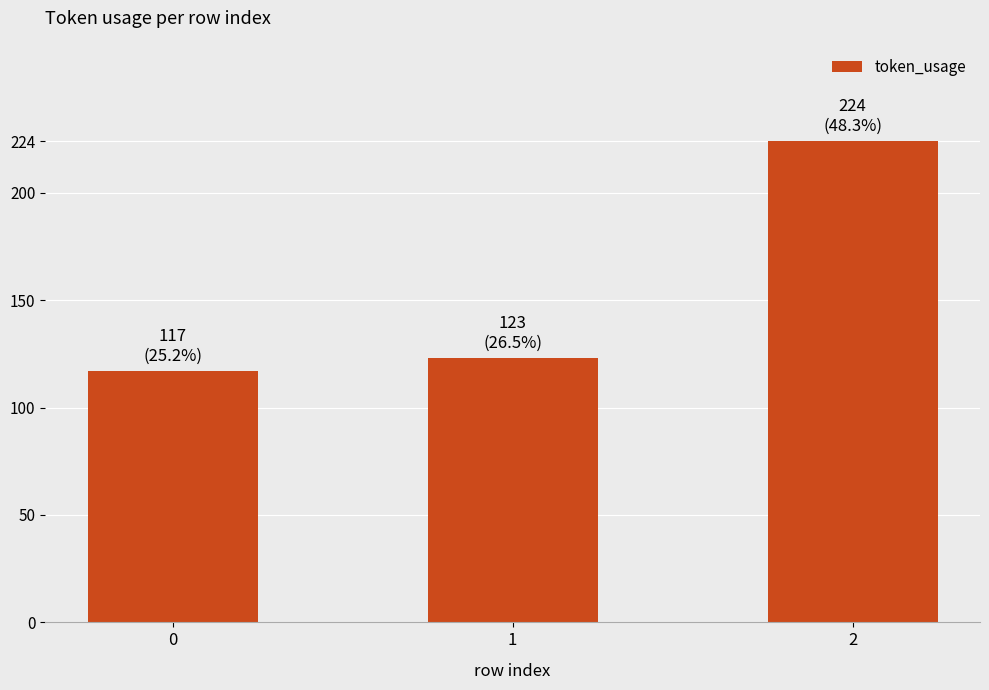

What is the approximate value at 1, to the nearest 50?

100